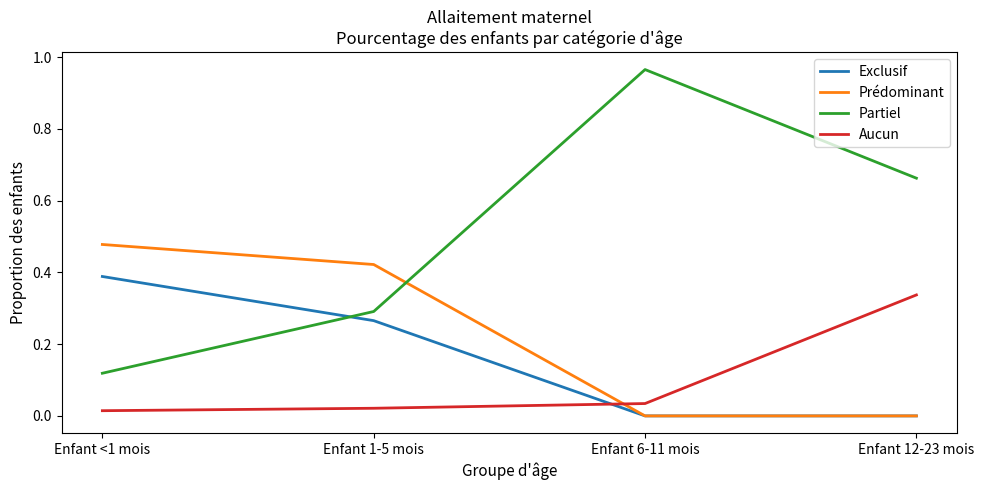

How many interior local peaks does the Partiel series have?

1